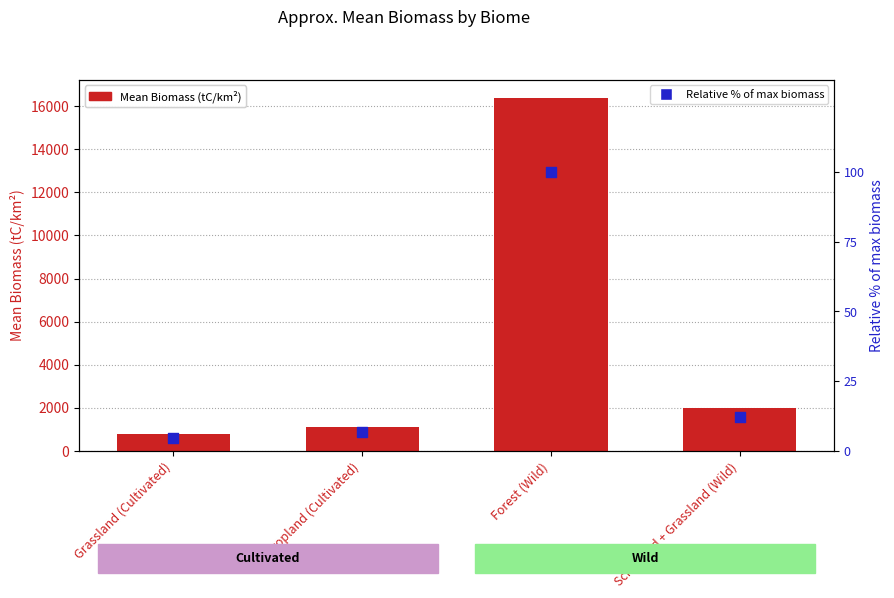

Which series contains the lowest Y value?

Relative % of max biomass